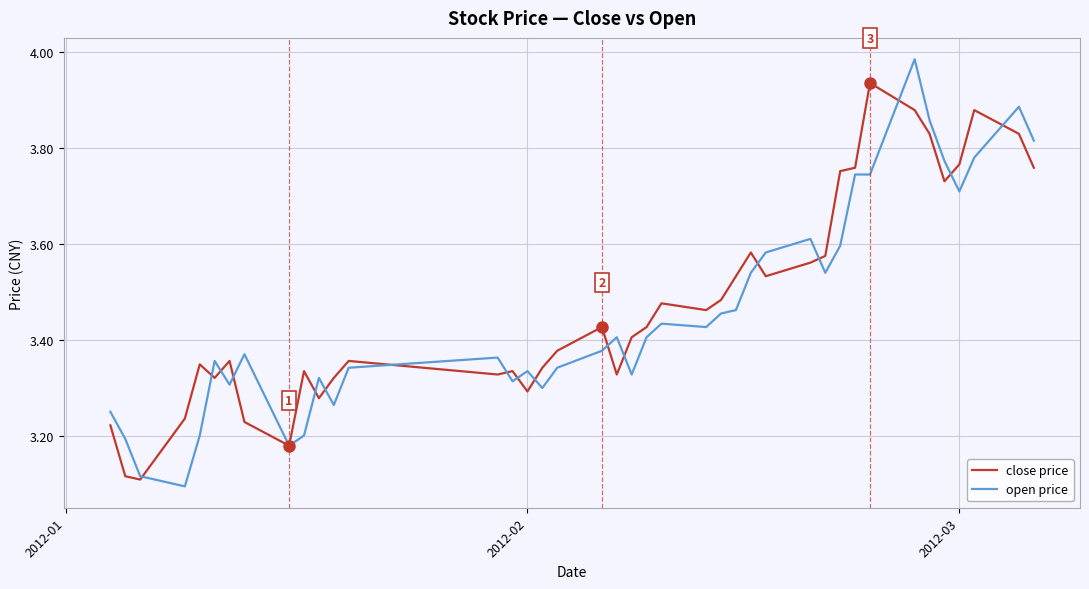

List the series in order of their peak value, highest first.

open price, close price